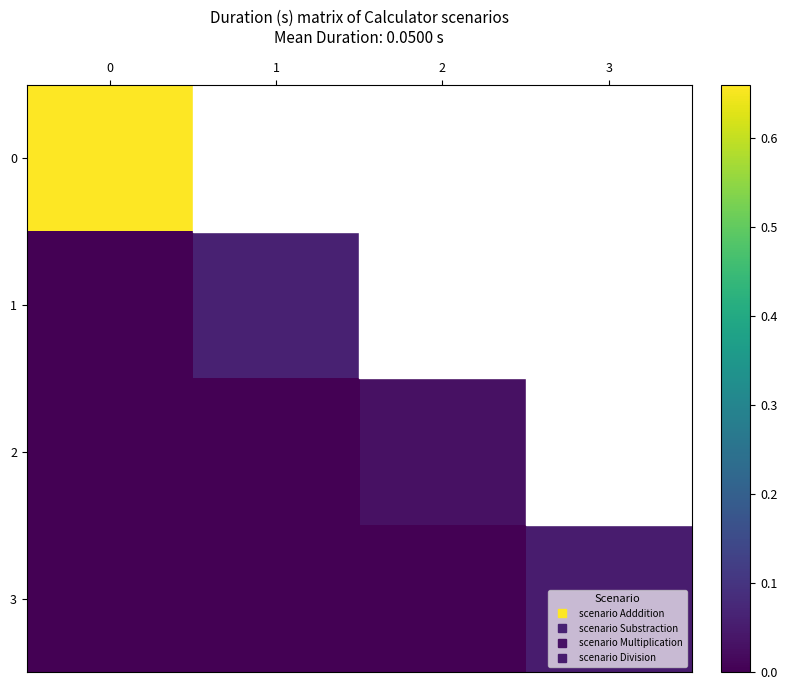

How many series are shown in this chart?

4